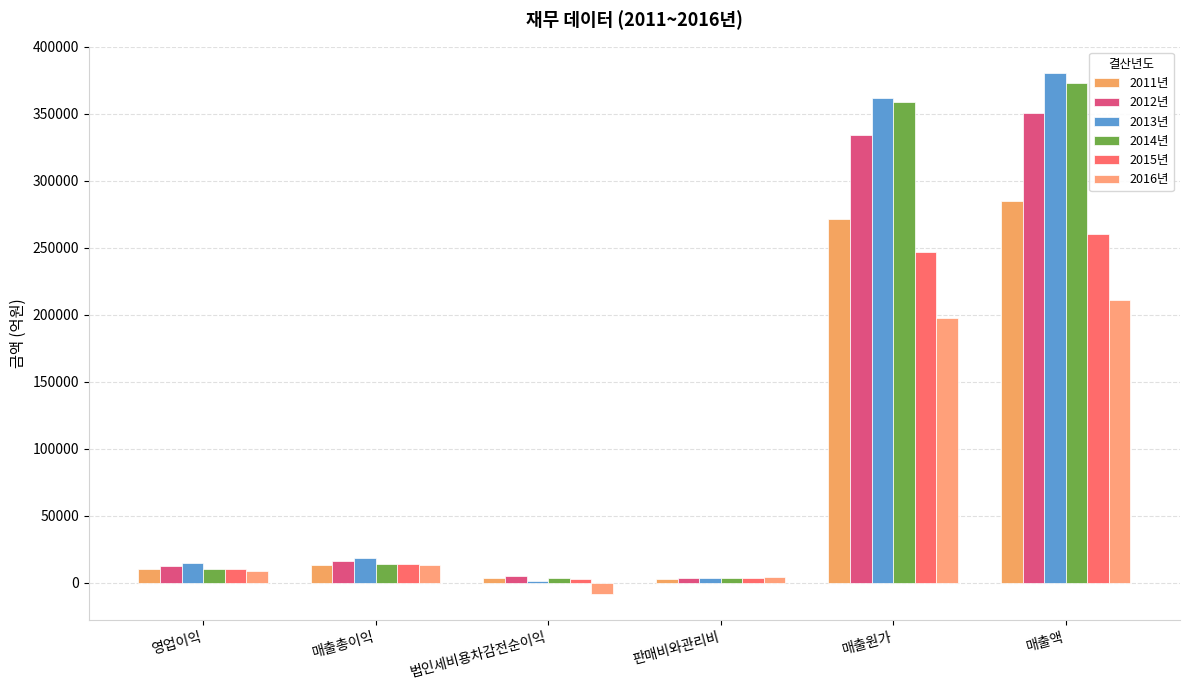

What is the highest value of the 2013년 series?

380627.1